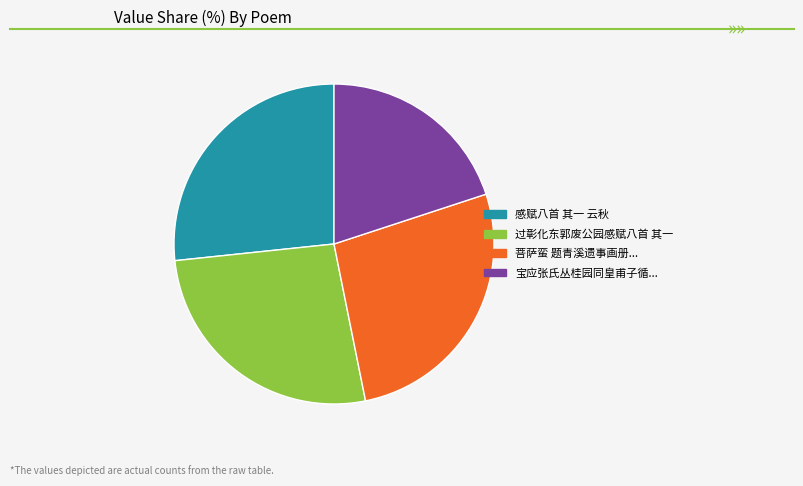

Is there any slice that represents more than half of the pie?

No